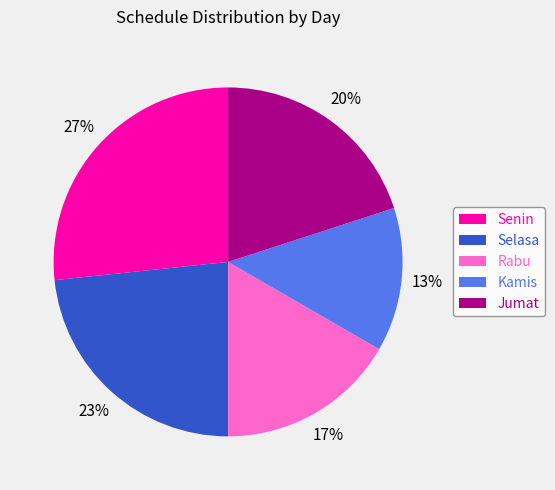

Is the sum of Rabu and Senin greater than half?

No